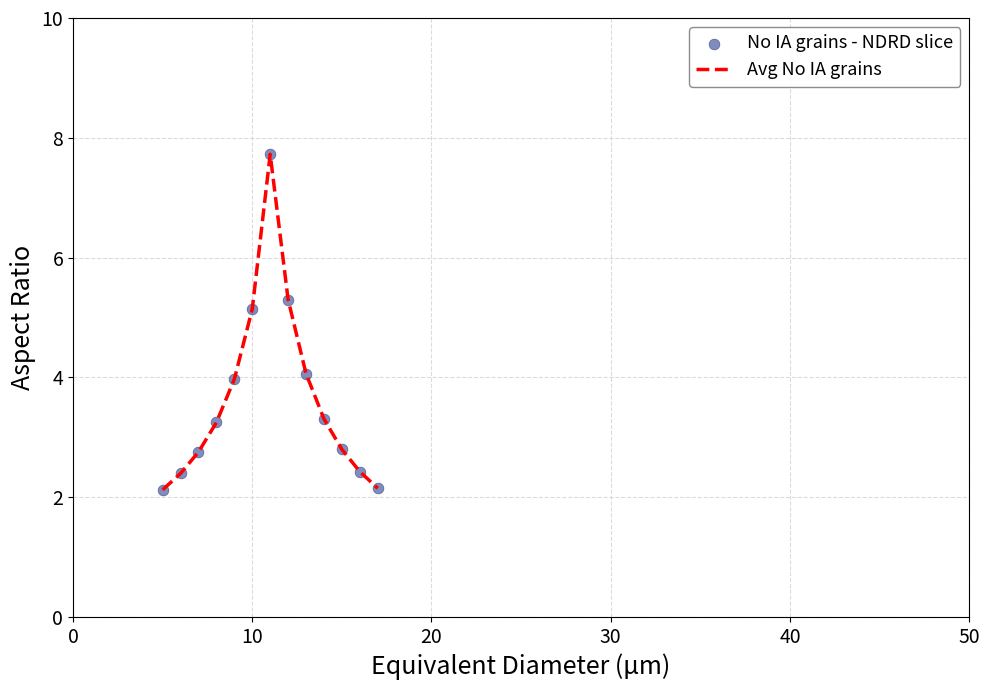

What is the maximum value shown in the chart?

7.7